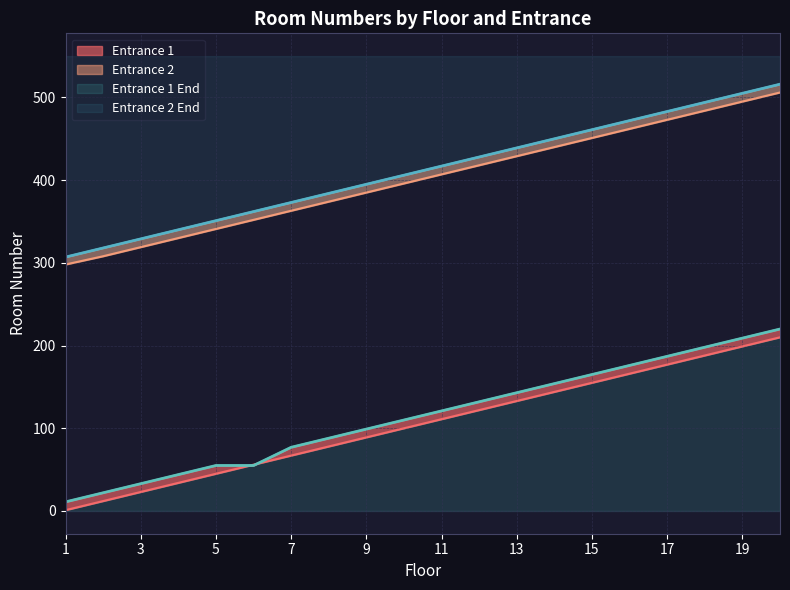

Reading right to left, extract all data points from this chart.

Entrance 1: 20=210	19=199	18=188	17=177	16=166	15=155	14=144	13=133	12=122	11=111	10=100	9=89	8=78	7=67	6=56	5=45	4=34	3=23	2=12	1=1
Entrance 2: 20=506	19=495	18=484	17=473	16=462	15=451	14=440	13=429	12=418	11=407	10=396	9=385	8=374	7=363	6=352	5=341	4=330	3=319	2=308	1=298
Entrance 1 End: 20=220	19=209	18=198	17=187	16=176	15=165	14=154	13=143	12=132	11=121	10=110	9=99	8=88	7=77	6=55	5=55	4=44	3=33	2=22	1=11
Entrance 2 End: 20=516	19=505	18=494	17=483	16=472	15=461	14=450	13=439	12=428	11=417	10=406	9=395	8=384	7=373	6=362	5=351	4=340	3=329	2=318	1=307